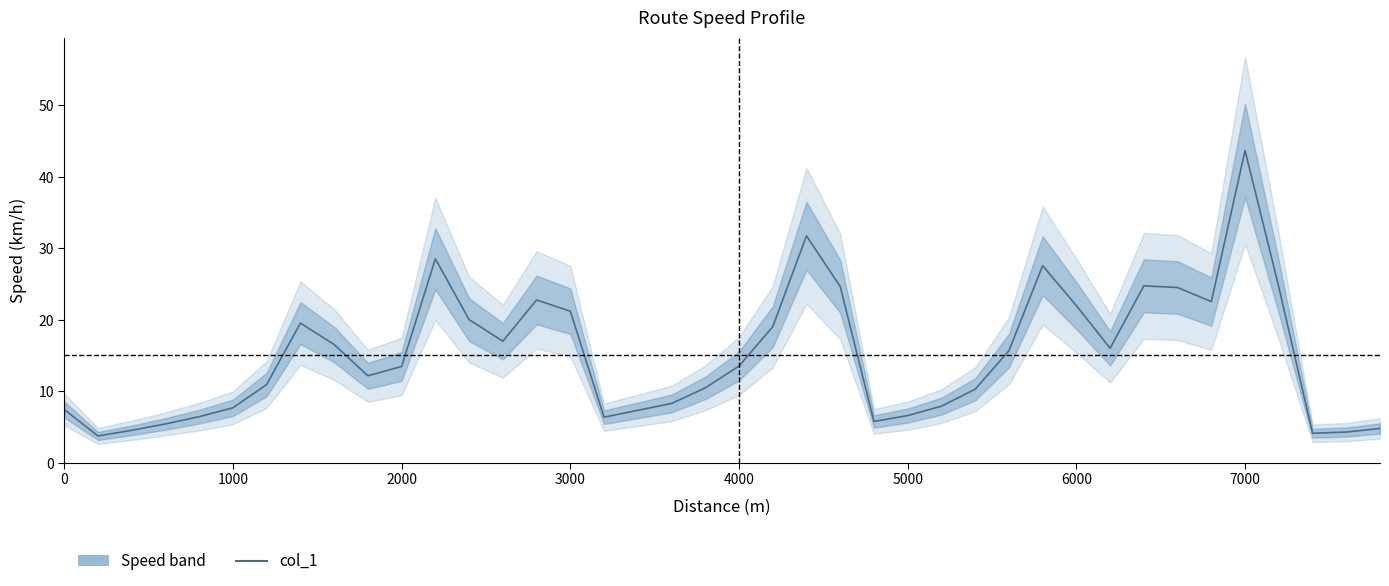

Reading right to left, extract all data points from this chart.

4.8	4.3	4.1	24.6	43.7	22.5	24.5	24.7	16.0	22.0	27.6	15.6	10.3	7.9	6.6	5.8	24.6	31.7	19.0	13.5	10.5	8.3	7.3	6.4	21.2	22.8	17.0	20.0	28.5	13.5	12.2	16.5	19.5	10.9	7.7	6.4	5.4	4.5	3.7	7.4